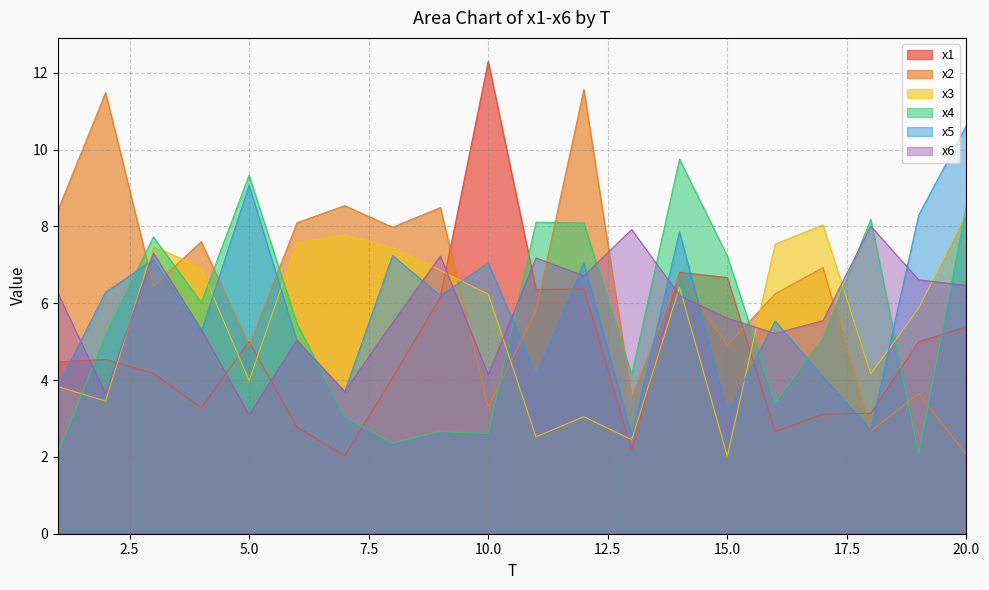

The x4 series shows 15.0 at 5.0. True or false?

False